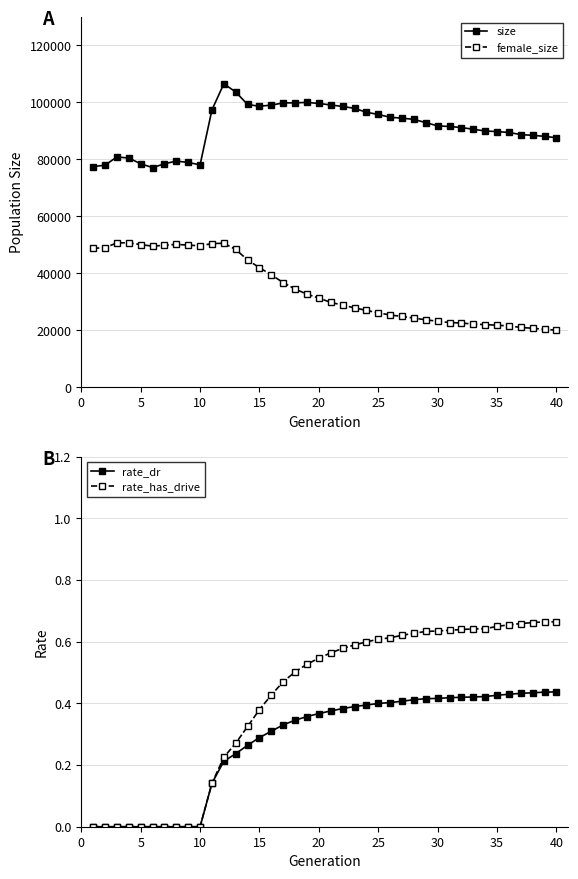

How many data points in rate_has_drive are above 0?

30